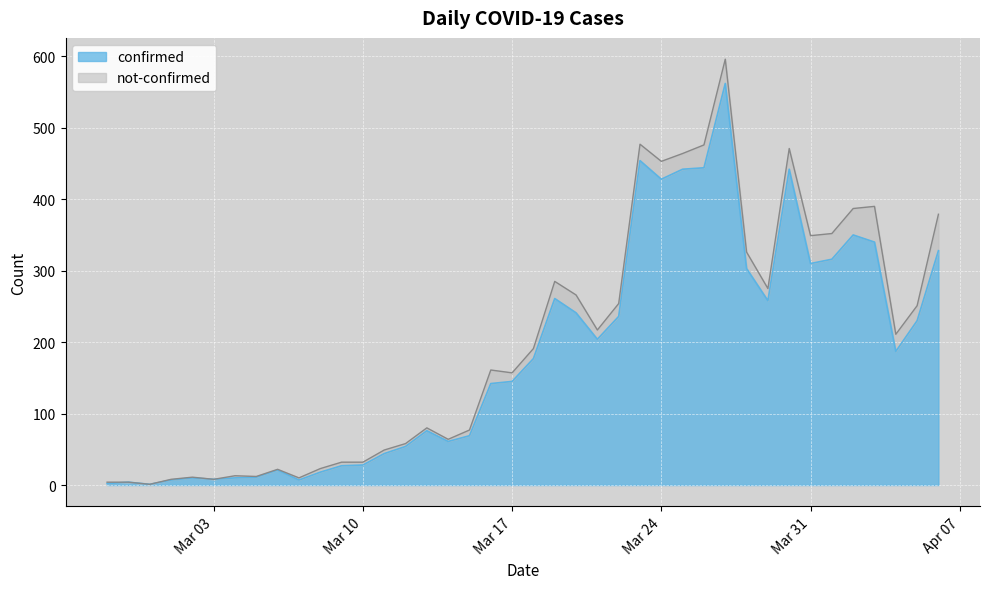

What is the minimum value shown in the chart?

1